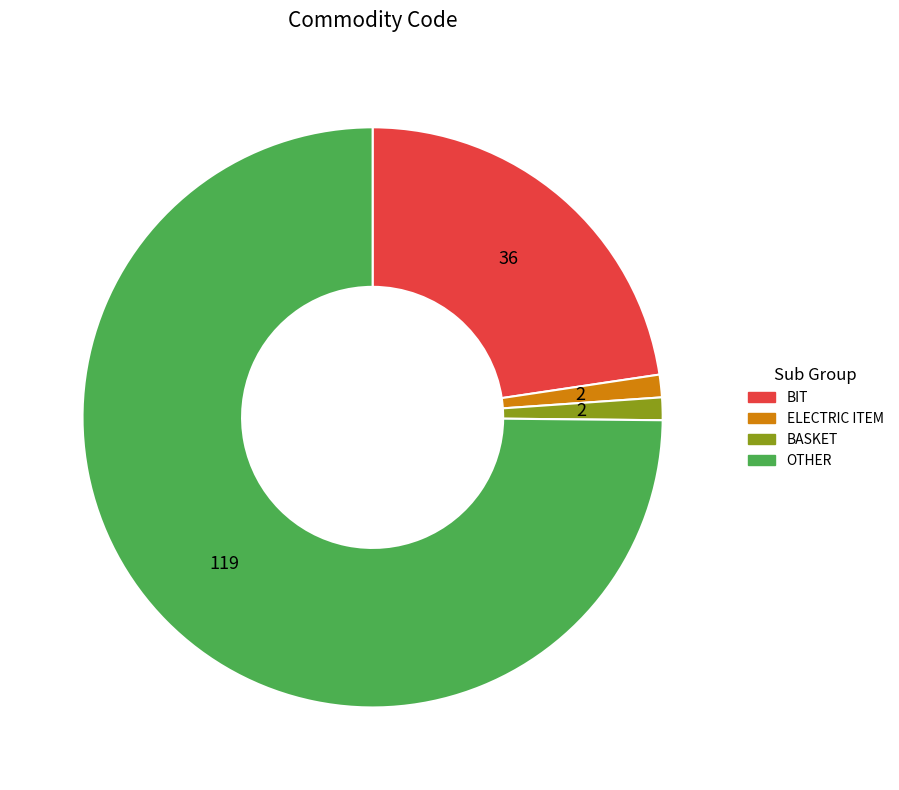

Is it true that OTHER is 80% of the pie?

False